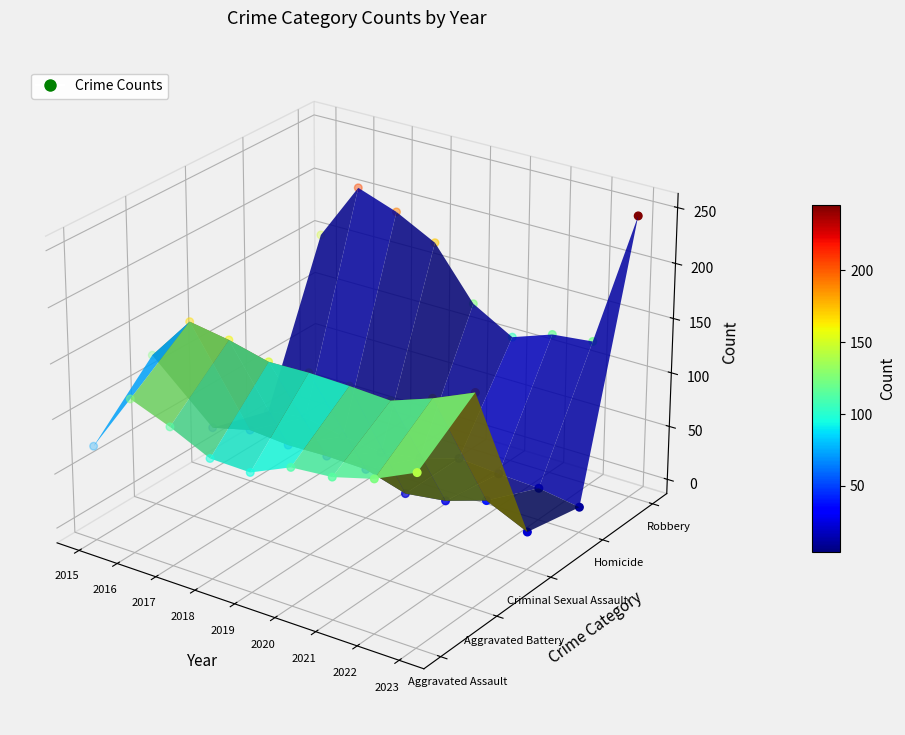

Which has a higher value, 2018 or 2019?

2018